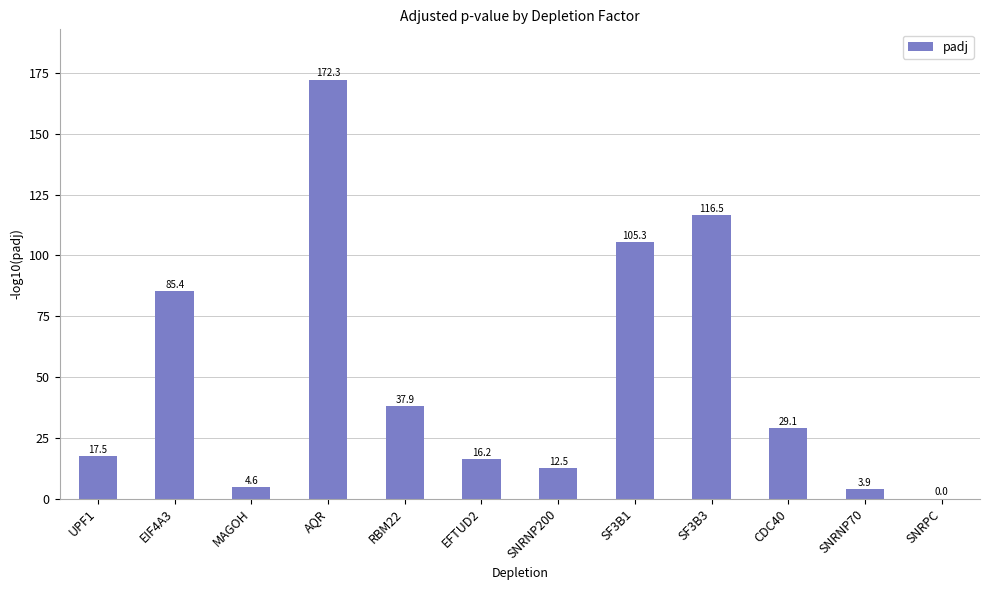

Does the chart contain stacked bars?

No